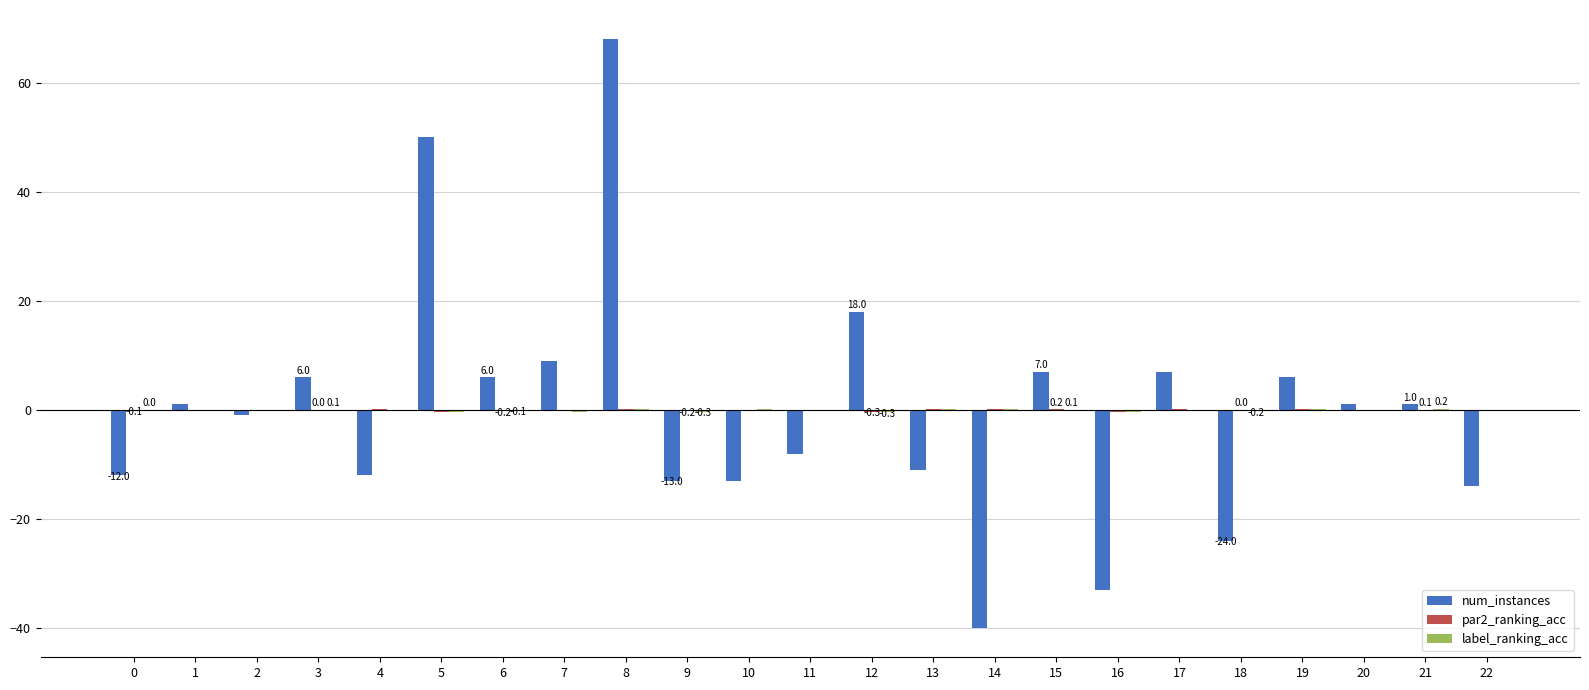

Which category has the highest value across all series?

8